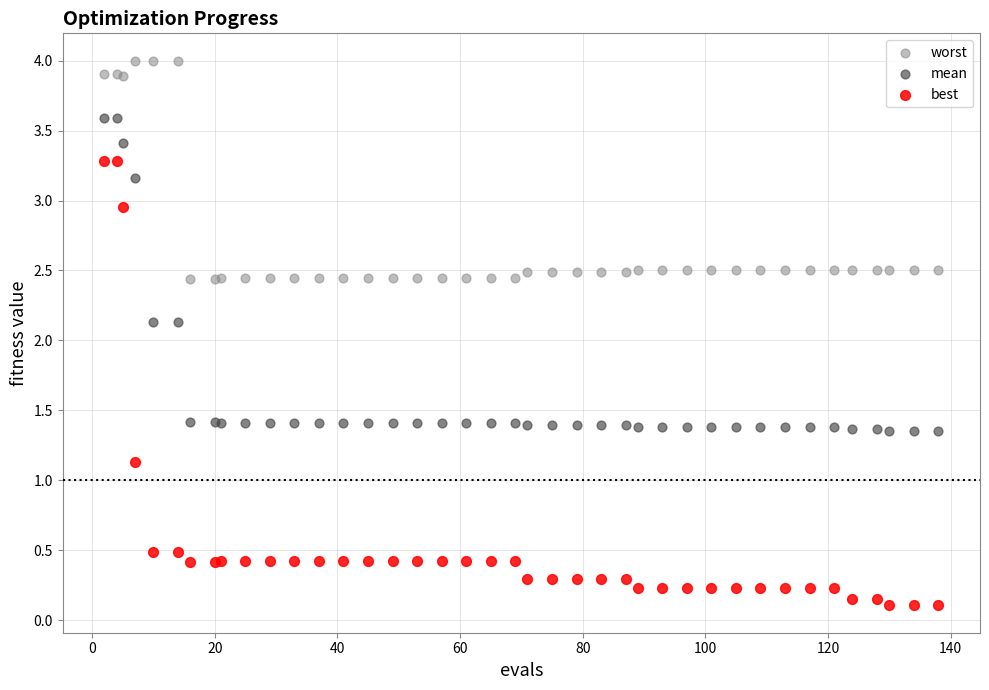

Which series reaches the minimum Y coordinate?

best